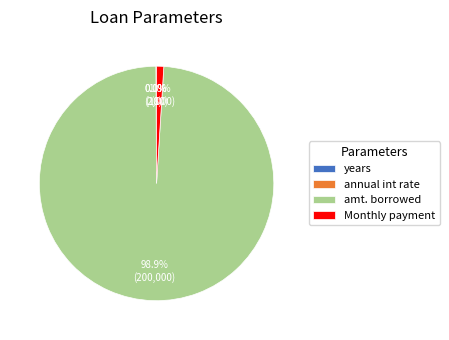

How much of the chart is everything except amt. borrowed?

1.1%